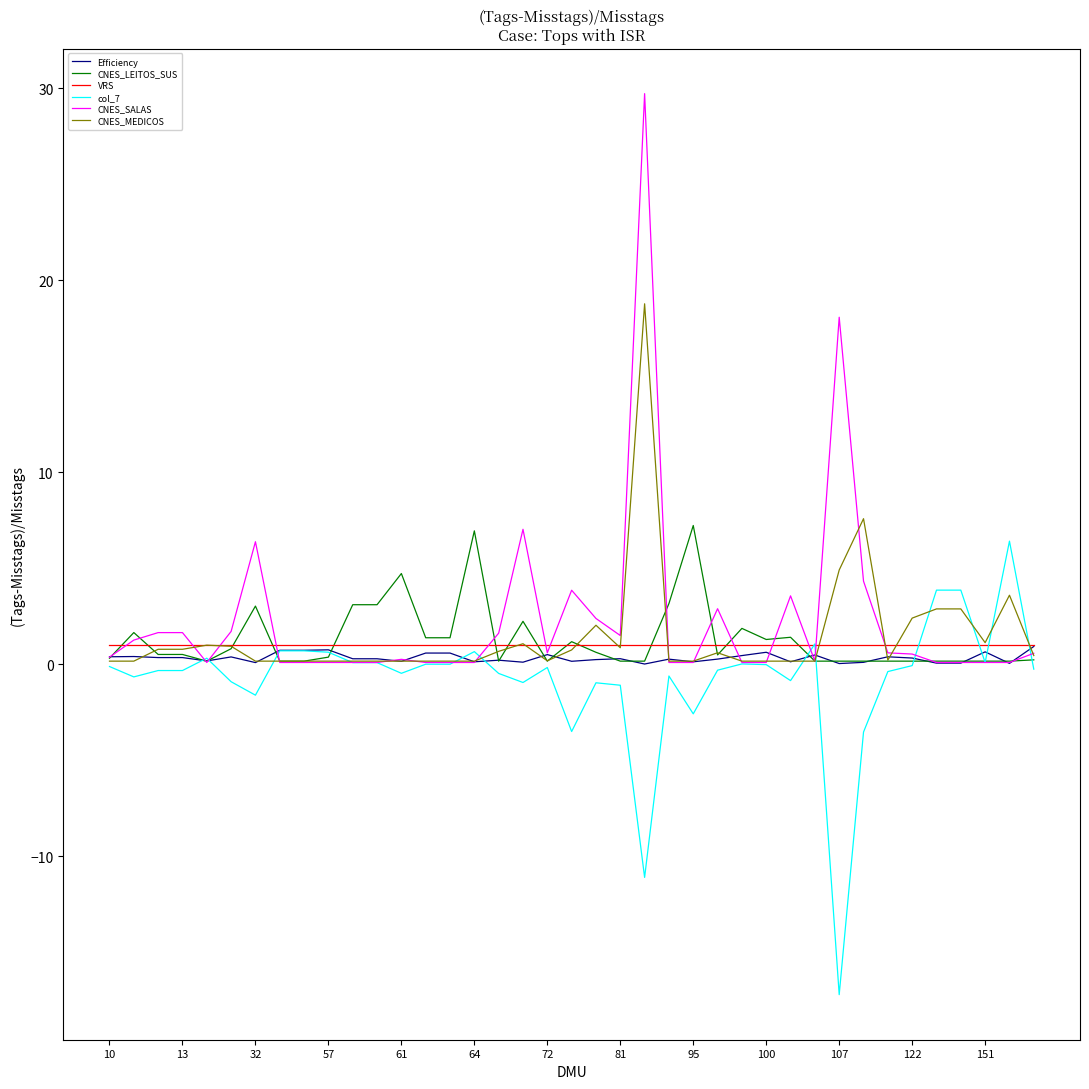

What is the lowest value of the col_7 series?

-17.2